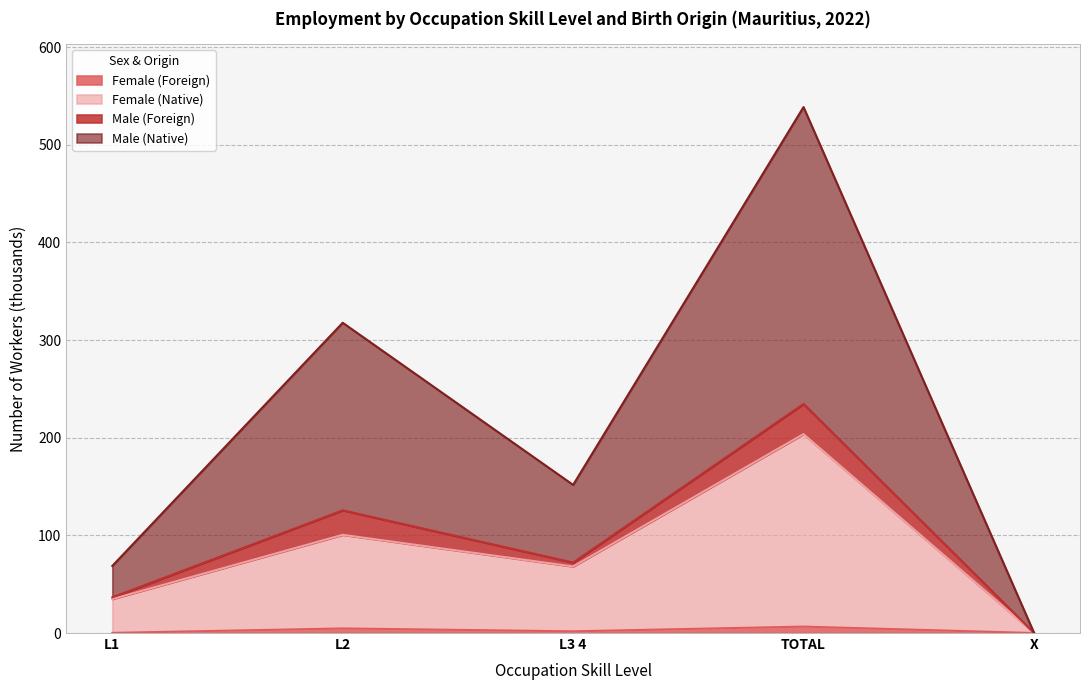

What are all the series names shown in the legend?

Female (Foreign), Female (Native), Male (Foreign), Male (Native)